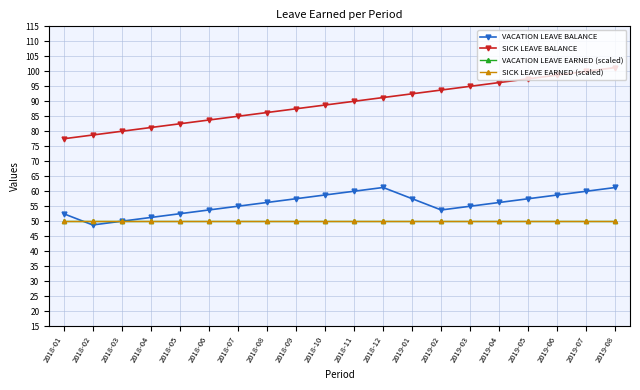

List the labels in order of SICK LEAVE BALANCE value, largest first.

2019-08, 2019-07, 2019-06, 2019-05, 2019-04, 2019-03, 2019-02, 2019-01, 2018-12, 2018-11, 2018-10, 2018-09, 2018-08, 2018-07, 2018-06, 2018-05, 2018-04, 2018-03, 2018-02, 2018-01